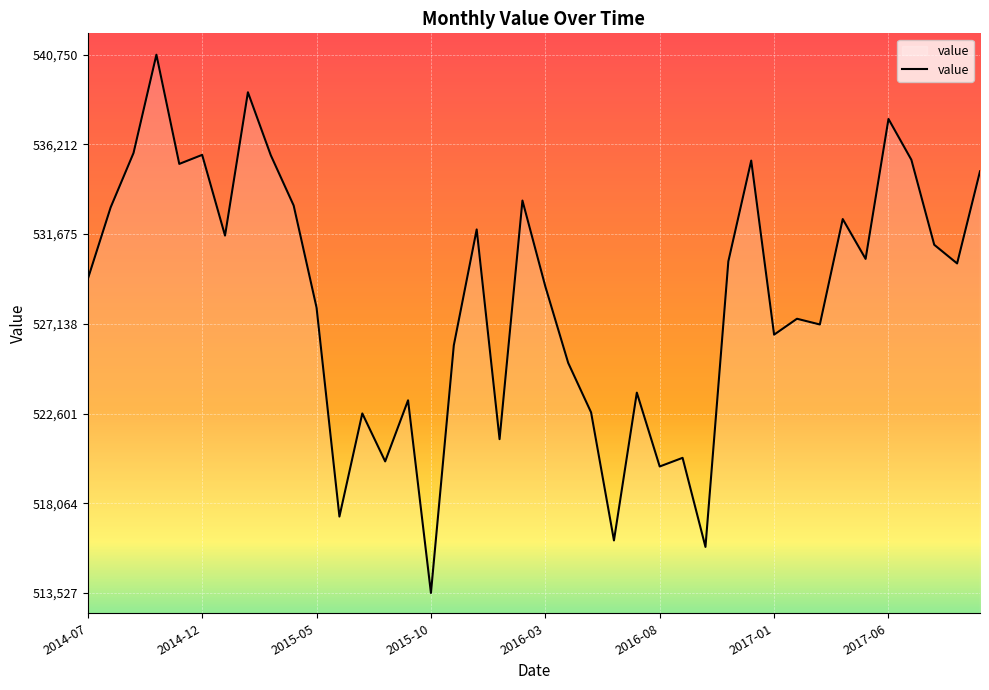

What is the difference between the maximum and minimum values?

27223